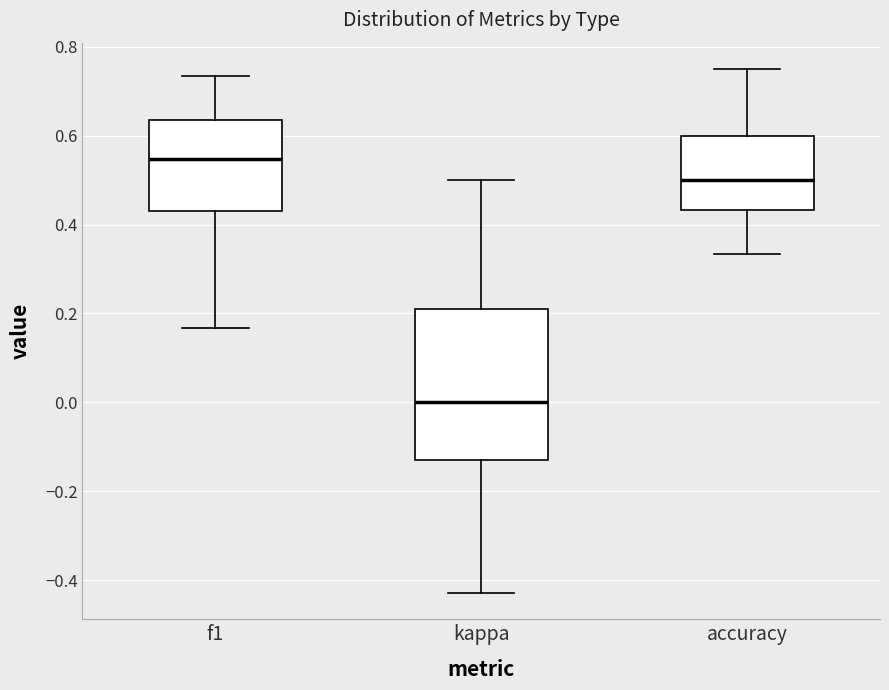

Reading left to right, read every box against the y-axis: the position of its median line, the range the box covers, and the ends of its whiskers. The values are not printed on the chart, so give them approximately, as read against the axis.

f1: median 0.54, box 0.44 to 0.64, whiskers 0.16 to 0.74
kappa: median 0.00, box -0.12 to 0.20, whiskers -0.42 to 0.50
accuracy: median 0.50, box 0.44 to 0.60, whiskers 0.34 to 0.76